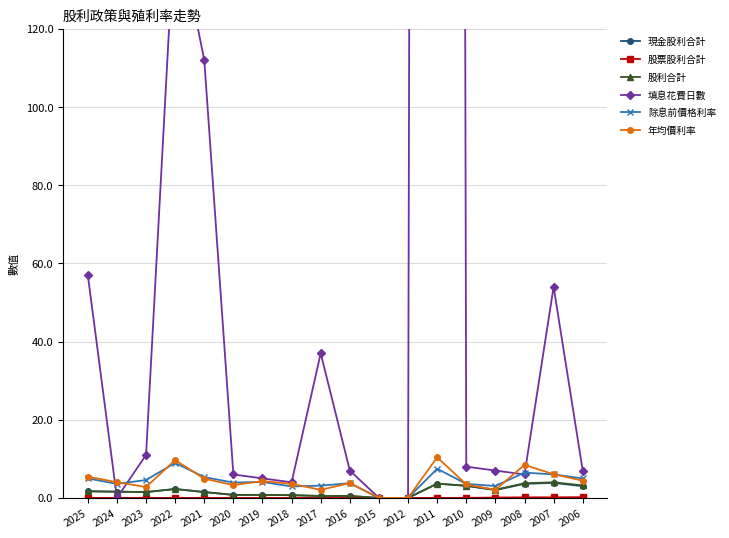

What is the difference between the highest and lowest values at 2010?

8.0